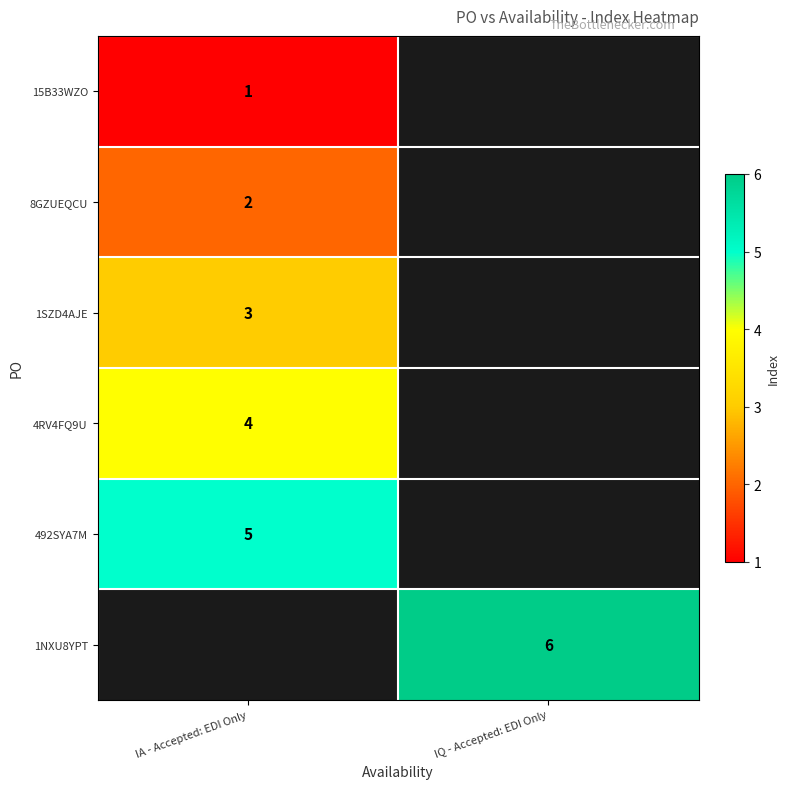

Is the value of 15B33WZO at IA - Accepted: EDI Only greater than the value of 492SYA7M at IA - Accepted: EDI Only?

No